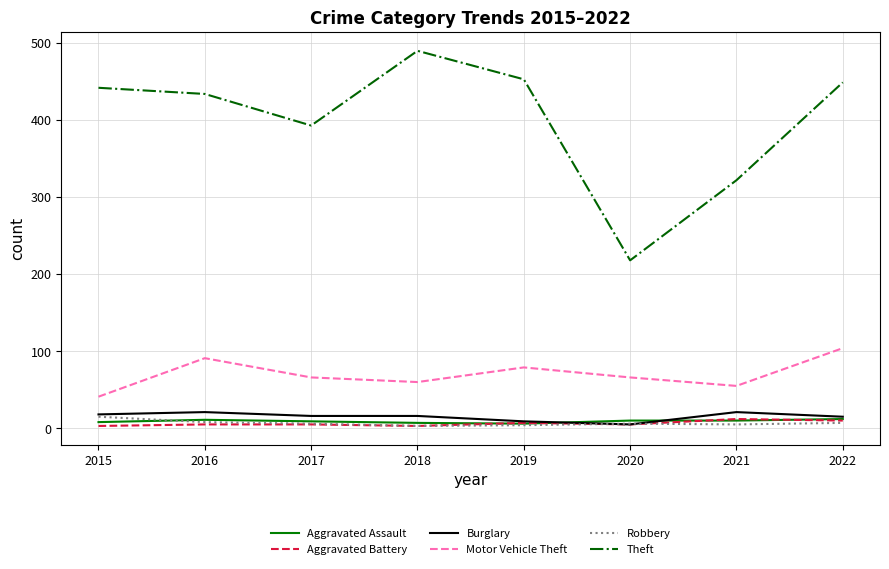

What is the approximate value of Aggravated Assault at 2016?

11